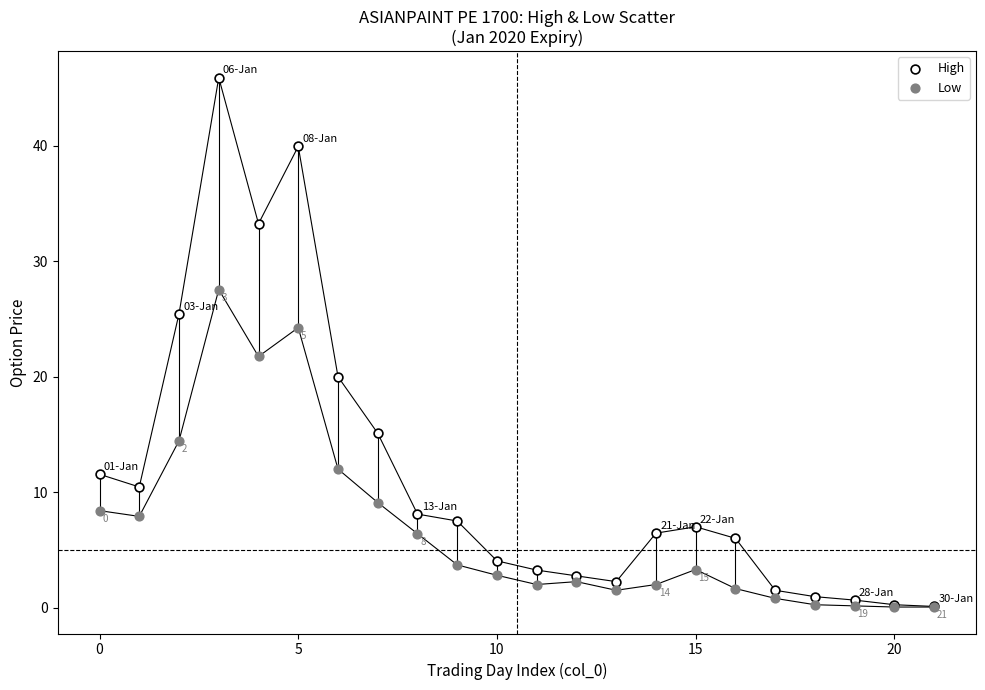

What are all the series names shown in the legend?

High, Low